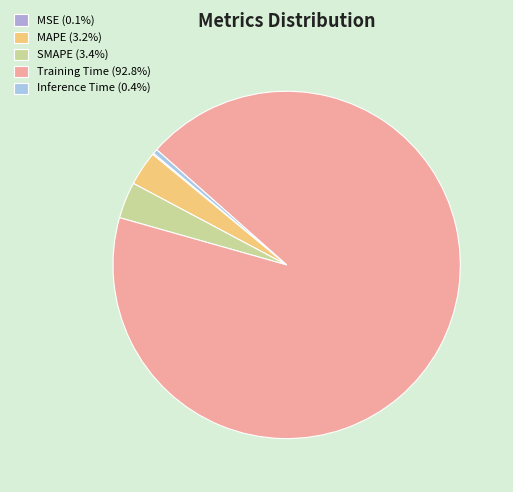

Does any single category account for the majority?

Yes